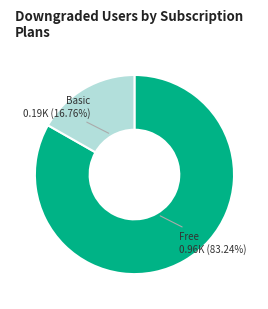

How many segments does this pie chart have?

2